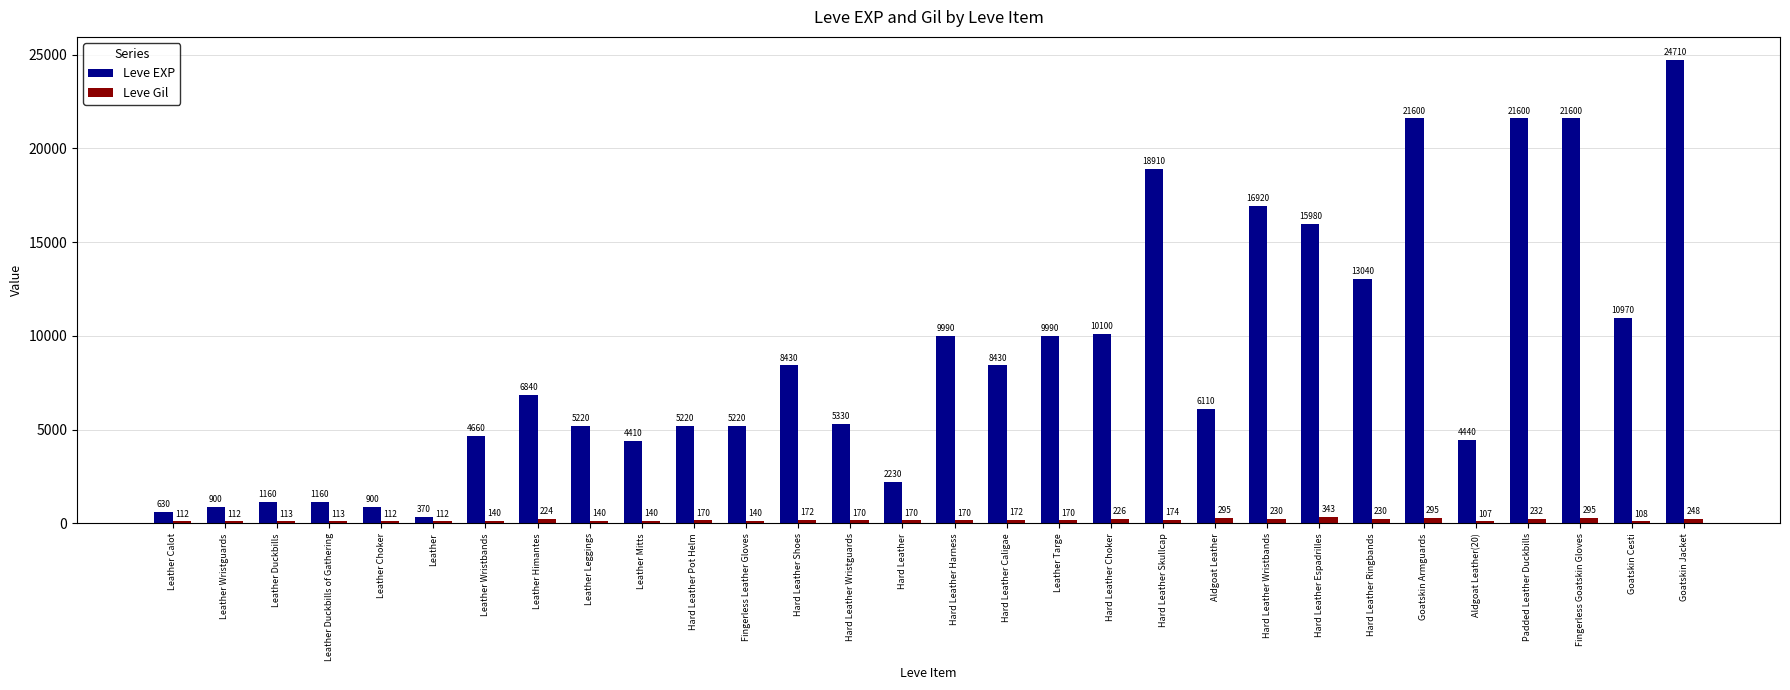

What is the label of the 2nd bar from the right?

Goatskin Cesti